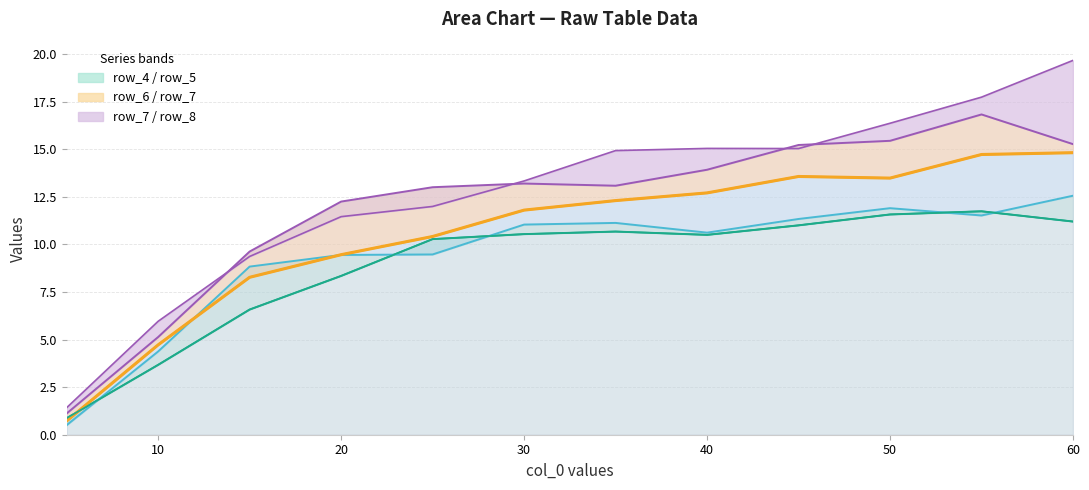

Is it true that row_6 equals 0.5 at 0?

False